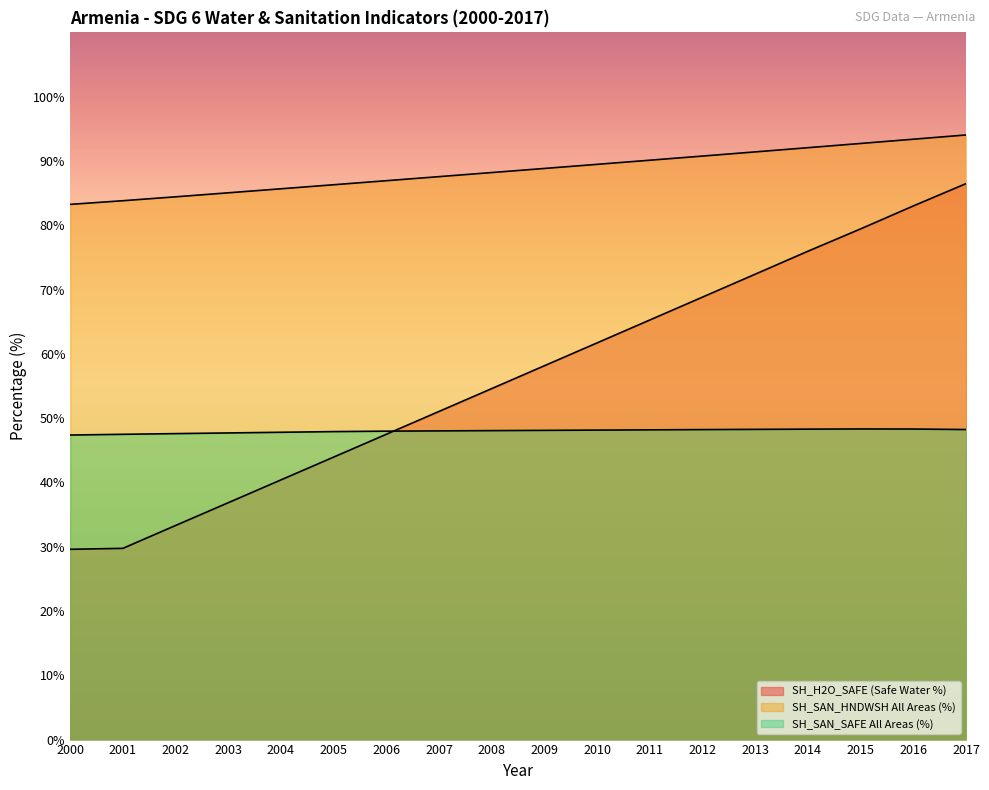

Which series has the widest spread of values?

SH_H2O_SAFE (Safe Water %)